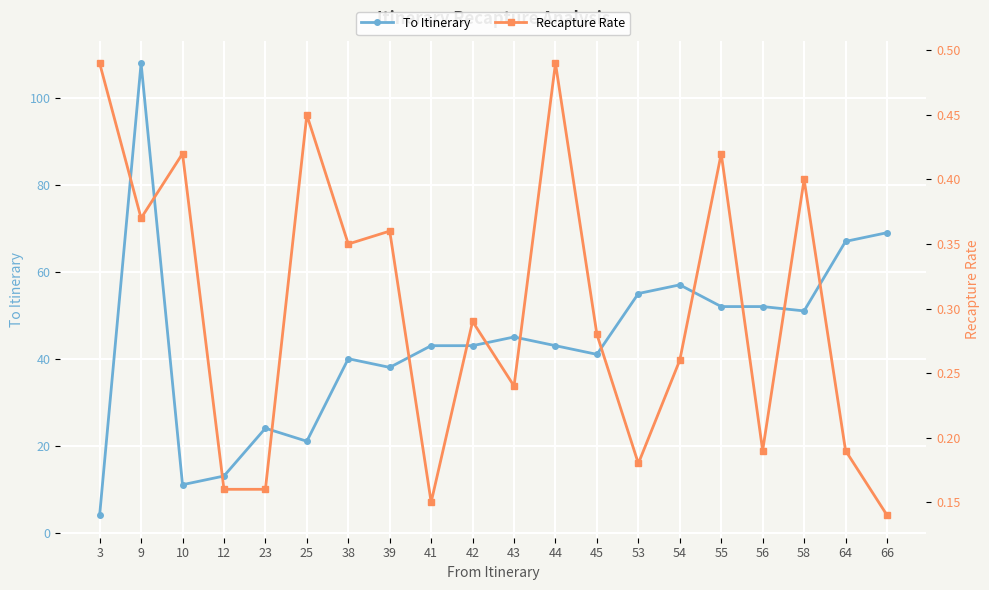

What are all the series names shown in the legend?

To Itinerary, Recapture Rate